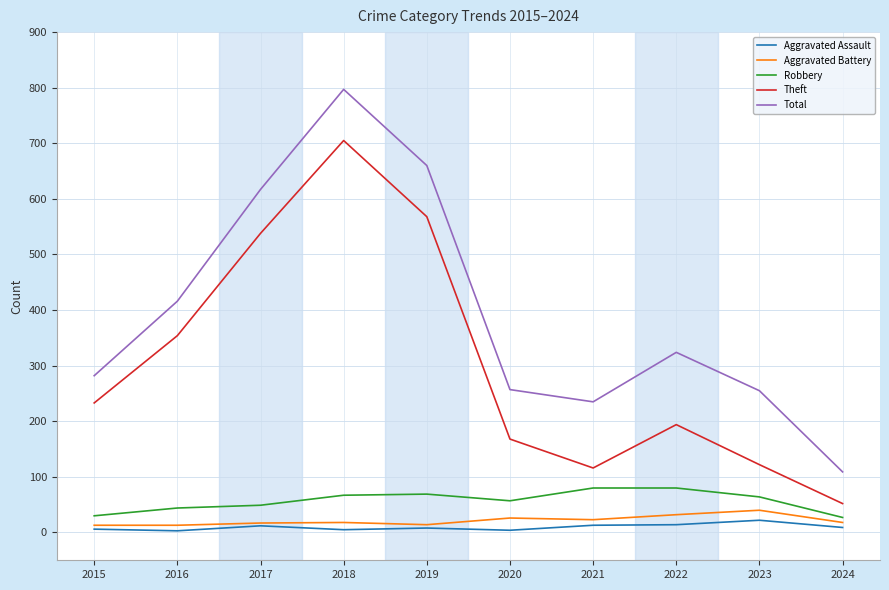

What is the greatest value displayed?

797